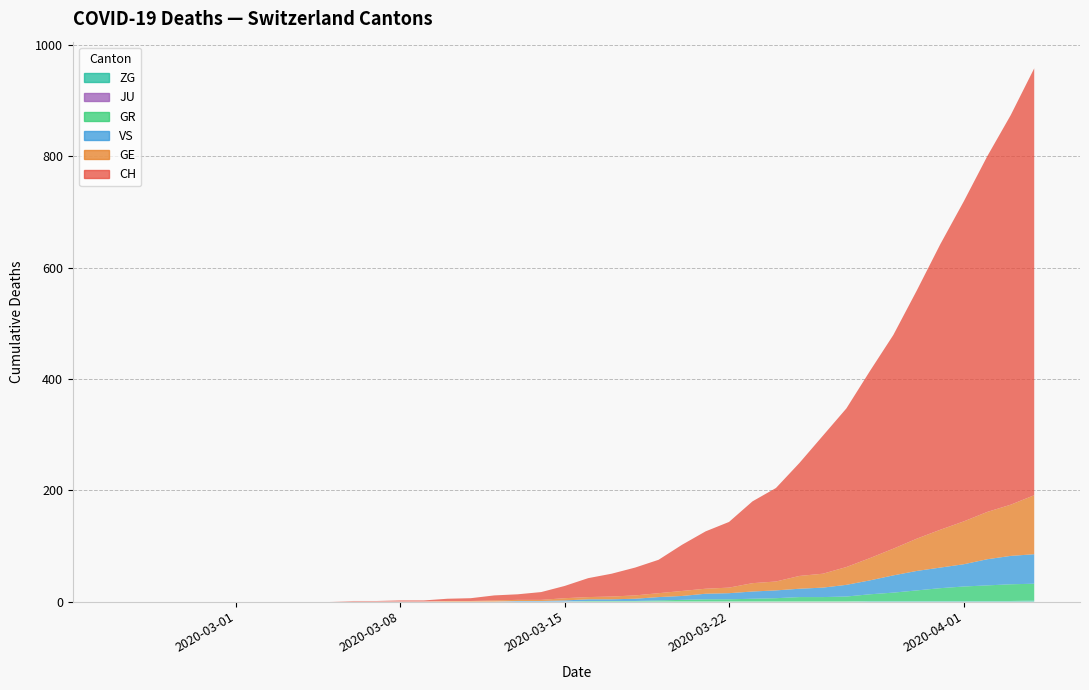

Reading left to right, list all the values displayed in this chart.

CH: 0=0	1=0	2=0	3=0	4=0	5=0	6=0	7=0	8=0	9=0	10=1	11=1	12=2	13=2	14=4	15=5	16=9	17=10	18=14	19=22	20=34	21=41	22=50	23=60	24=83	25=103	26=118	27=147	28=168	29=203	30=248	31=285	32=336	33=384	34=446	35=513	36=575	37=639	38=700	39=767
GE: 0=0	1=0	2=0	3=0	4=0	5=0	6=0	7=0	8=0	9=0	10=0	11=0	12=0	13=0	14=1	15=1	16=2	17=2	18=2	19=4	20=4	21=5	22=6	23=7	24=9	25=9	26=10	27=15	28=16	29=23	30=25	31=32	32=40	33=48	34=58	35=68	36=77	37=85	38=92	39=106
GR: 0=0	1=0	2=0	3=0	4=0	5=0	6=0	7=0	8=0	9=0	10=0	11=0	12=0	13=0	14=0	15=0	16=0	17=0	18=0	19=0	20=1	21=1	22=1	23=2	24=3	25=4	26=4	27=5	28=6	29=8	30=8	31=9	32=12	33=15	34=19	35=23	36=26	37=28	38=30	39=30
JU: 0=0	1=0	2=0	3=0	4=0	5=0	6=0	7=0	8=0	9=0	10=0	11=0	12=0	13=0	14=0	15=0	16=0	17=0	18=0	19=0	20=0	21=0	22=0	23=0	24=0	25=0	26=0	27=0	28=0	29=0	30=0	31=0	32=0	33=0	34=0	35=0	36=0	37=0	38=0	39=0
VS: 0=0	1=0	2=0	3=0	4=0	5=0	6=0	7=0	8=0	9=0	10=0	11=0	12=0	13=0	14=0	15=0	16=0	17=1	18=1	19=2	20=3	21=3	22=4	23=6	24=7	25=10	26=11	27=13	28=14	29=15	30=17	31=21	32=25	33=31	34=35	35=37	36=40	37=47	38=51	39=53
ZG: 0=0	1=0	2=0	3=0	4=0	5=0	6=0	7=0	8=0	9=0	10=0	11=0	12=0	13=0	14=0	15=0	16=0	17=0	18=0	19=0	20=0	21=0	22=0	23=0	24=0	25=0	26=0	27=0	28=0	29=0	30=0	31=0	32=1	33=1	34=1	35=1	36=1	37=1	38=1	39=2